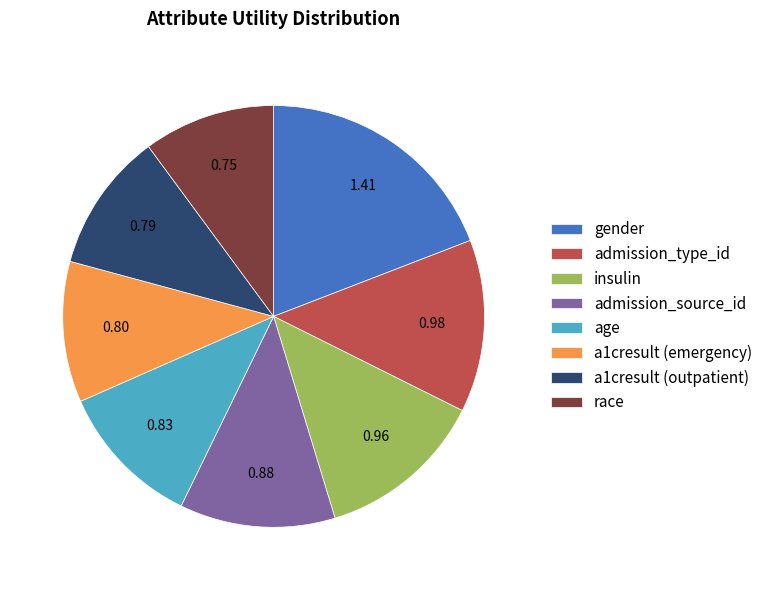

Does a1cresult (outpatient) account for over 50% of the chart?

No